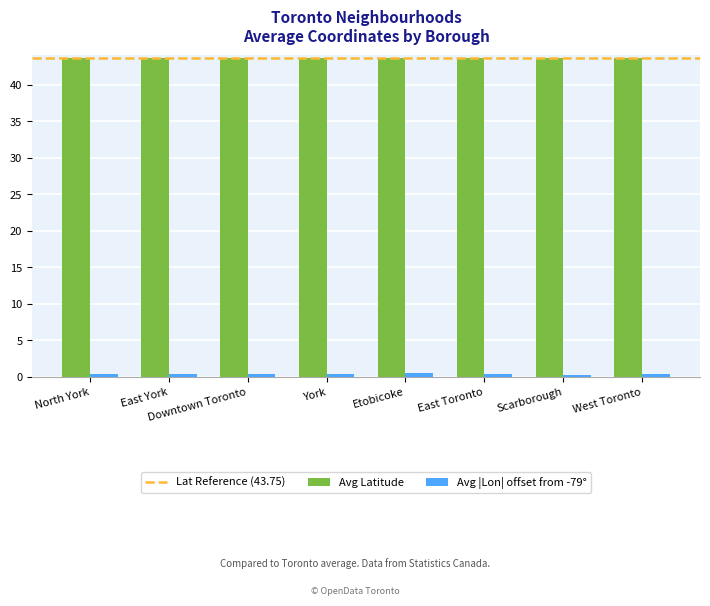

What is the minimum value for Avg Latitude?

43.7